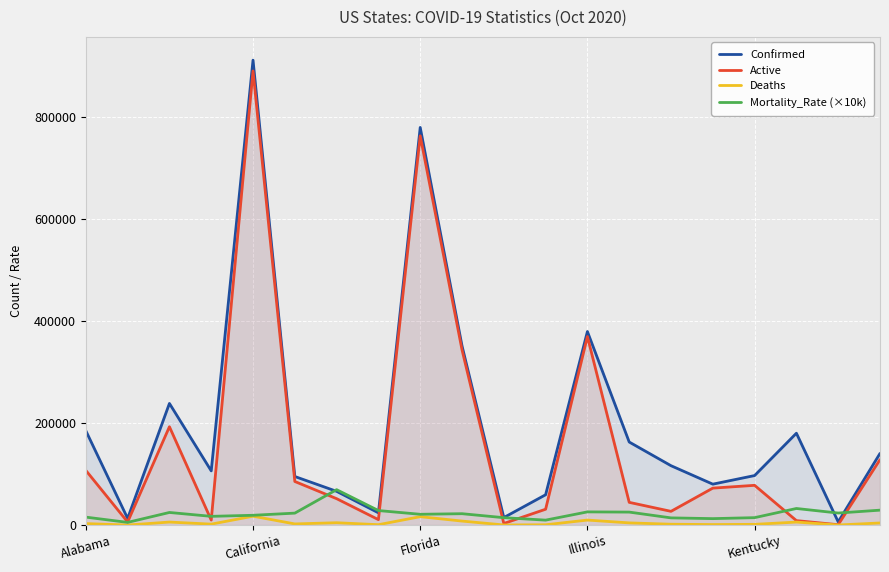

Reading left to right, list all the values displayed in this chart.

Confirmed: 184723	13008	238163	106115	910407	95089	66052	23961	778636	350923	14672	59344	378958	162607	116238	80104	96942	179842	6199	140279
Active: 107050	5994	192547	9775	889238	85330	51675	10637	762207	343114	3114	31011	369183	44483	26864	72342	77812	8723	719	128119
Deaths: 2866	68	5874	1812	17358	2223	4577	716	16429	7809	212	573	9775	4264	1635	975	1407	5837	146	4096
Mortality_Rate (×10k): 15546	5228	24664	17076	19146	23384	69294	28421	21100	22253	14449	9656	25794	25399	14066	12609	14514	32456	23552	29199